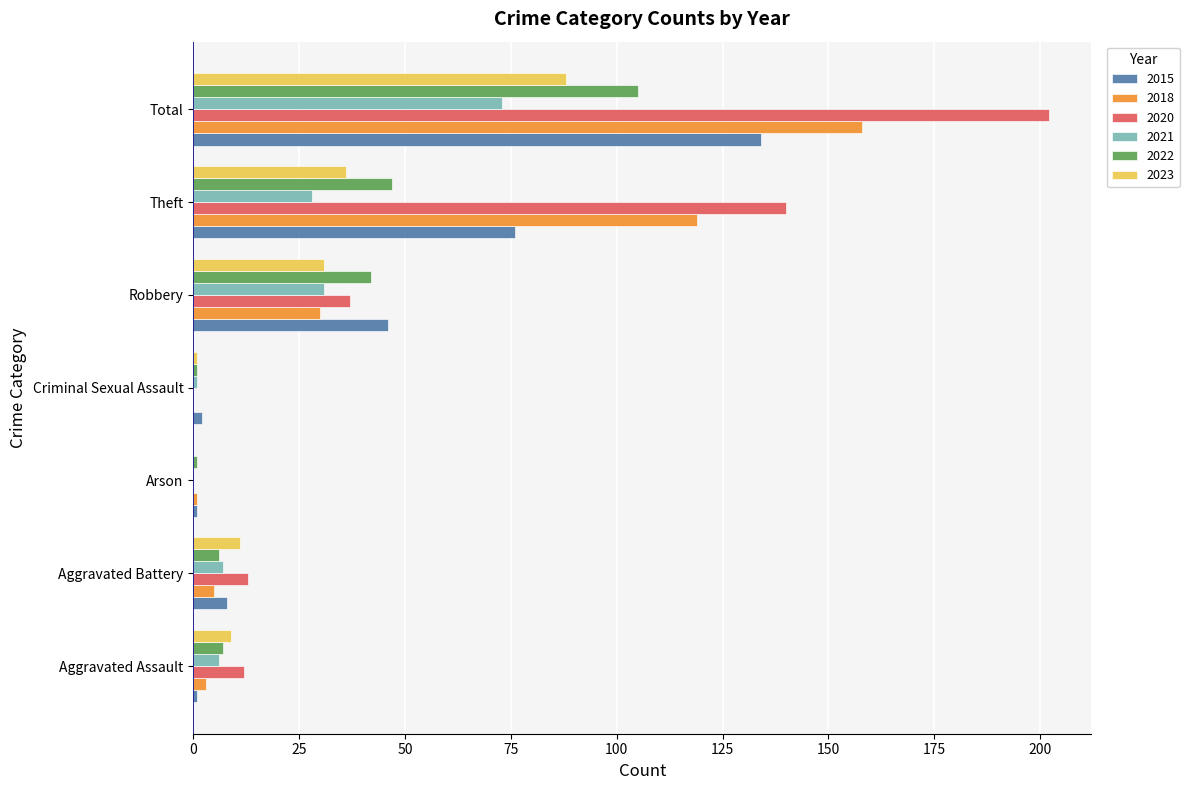

At which category is the sum across all series the highest?

Total